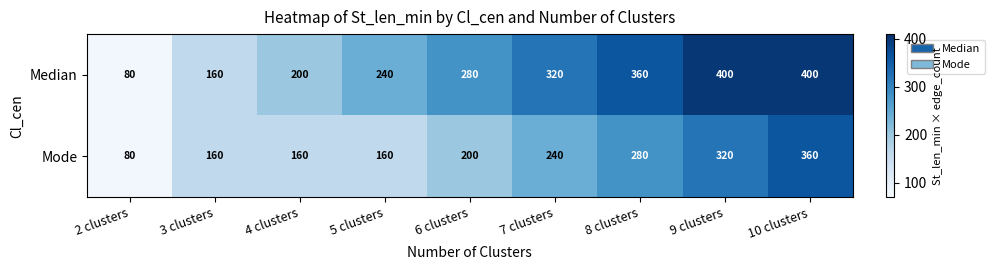

What is the difference between the highest and lowest values at 6 clusters?

80